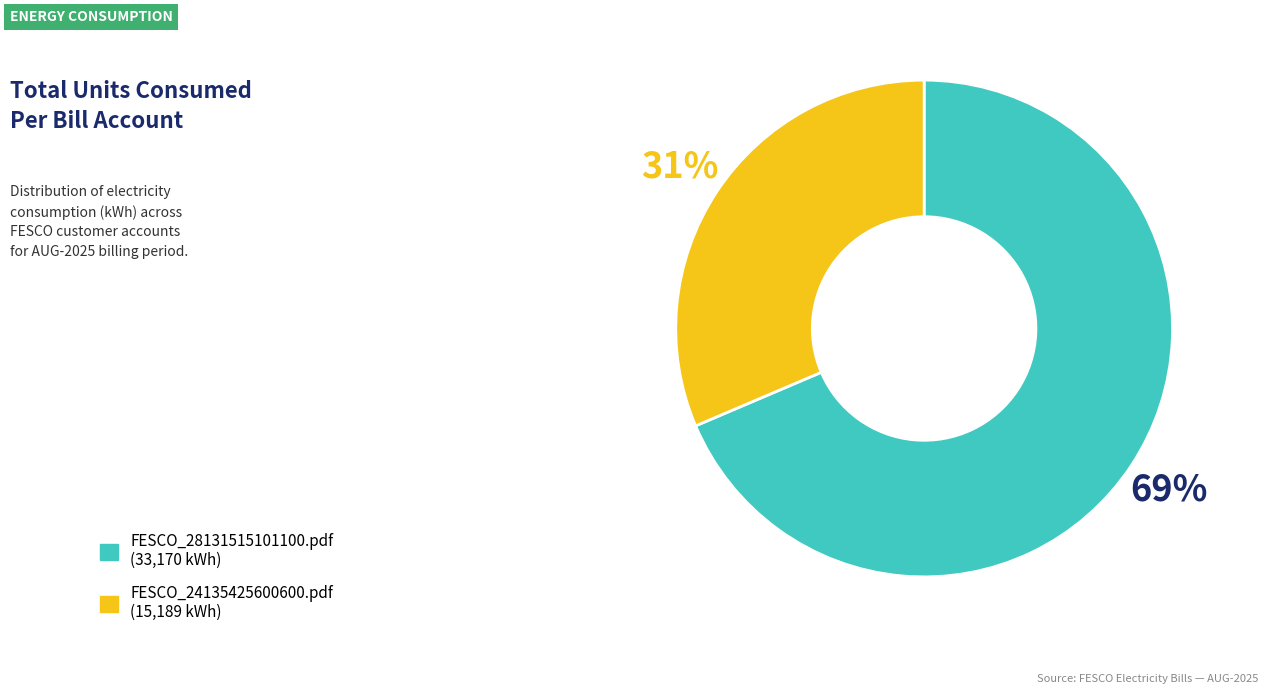

How many segments does this pie chart have?

2